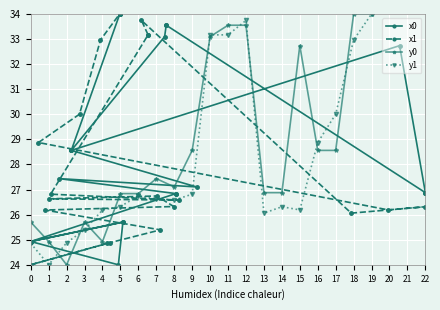

Read the y1 value at 12.

33.7